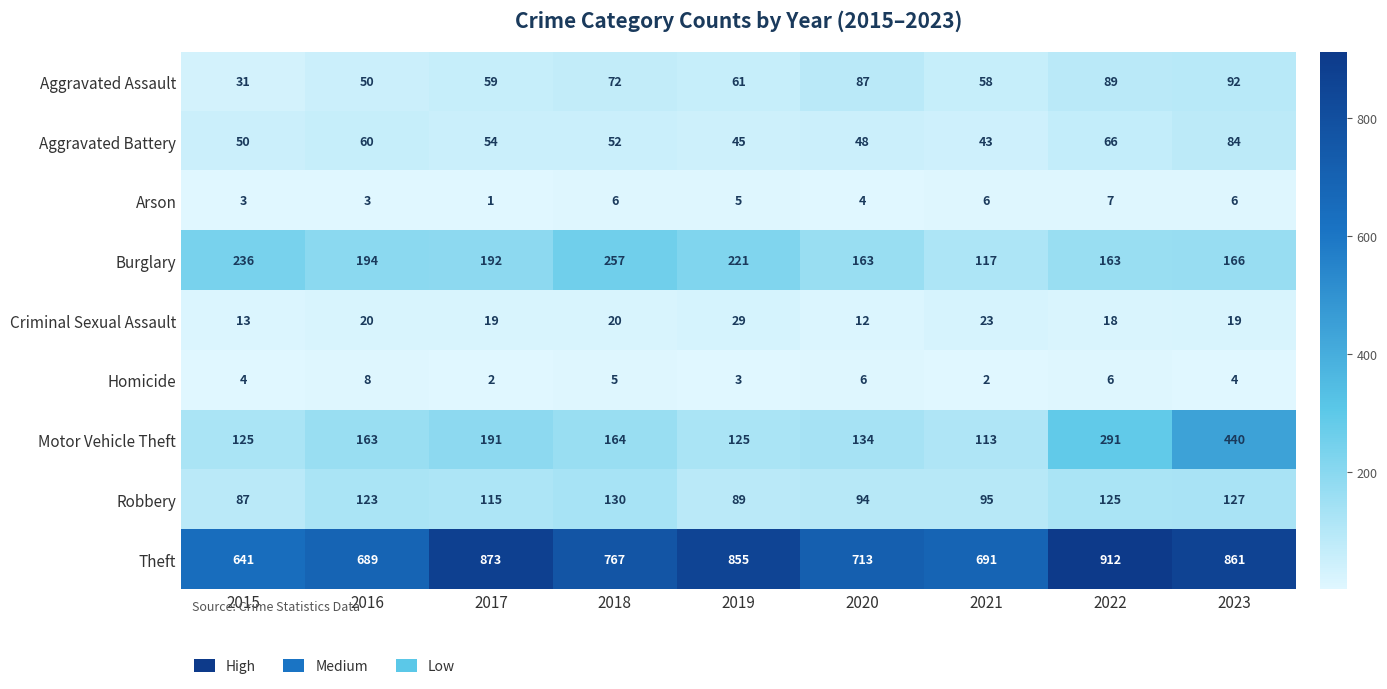

What is the sum of the Criminal Sexual Assault values at 2022 and 2015?

31